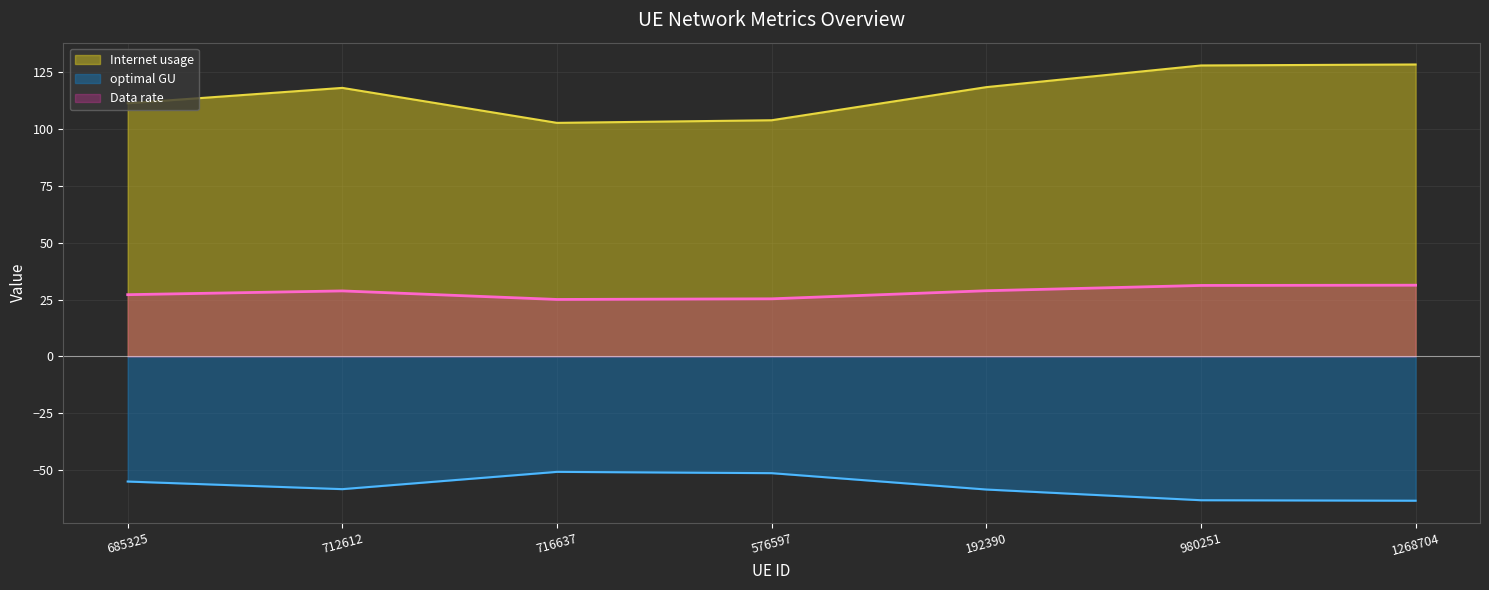

Is it true that Data rate equals 14.1 at 980251?

False